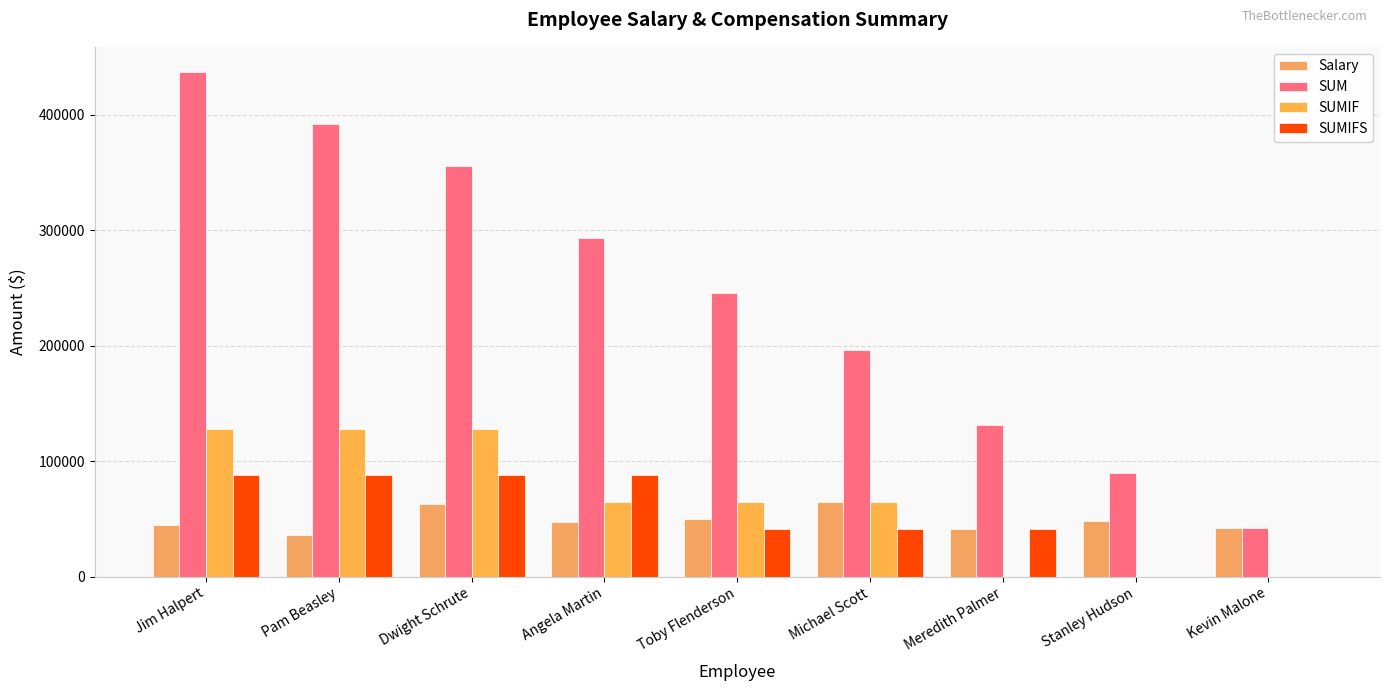

Is the value of Salary at Kevin Malone greater than the value of SUMIF at Stanley Hudson?

Yes